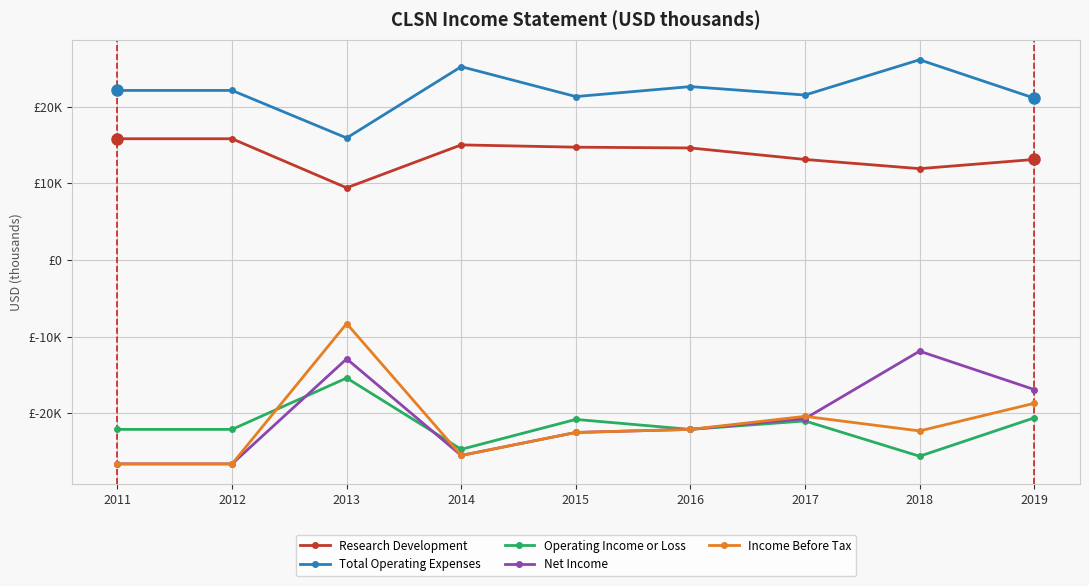

Reading right to left, what are all the values shown in this chart?

Research Development: 13100	11900	13100	14600	14700	15000	9400	15800	15800
Total Operating Expenses: 21100	26100	21500	22600	21300	25200	15900	22100	22100
Operating Income or Loss: -20600	-25600	-21000	-22100	-20800	-24700	-15400	-22100	-22100
Net Income: -16900	-11900	-20700	-22100	-22500	-25500	-12900	-26600	-26600
Income Before Tax: -18700	-22300	-20400	-22100	-22500	-25500	-8300	-26600	-26600